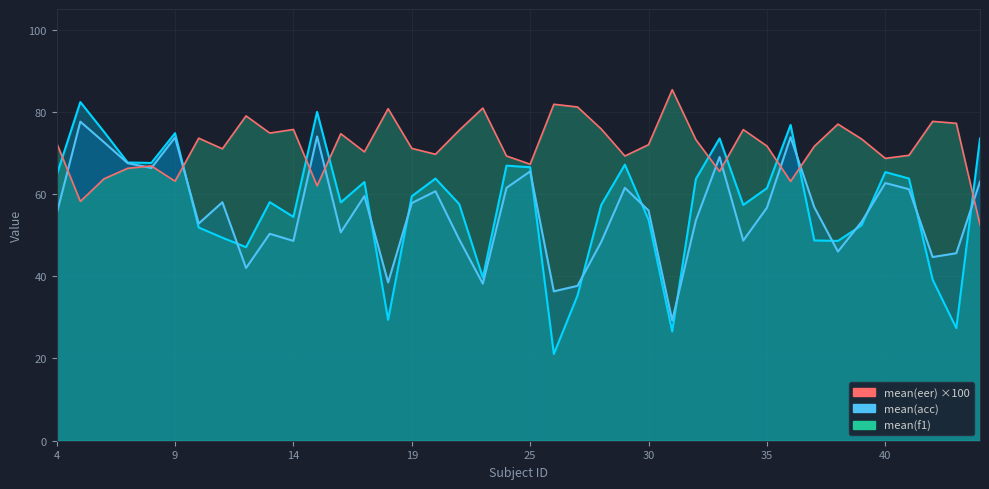

The mean(f1) series shows 64.6 at 4. True or false?

True